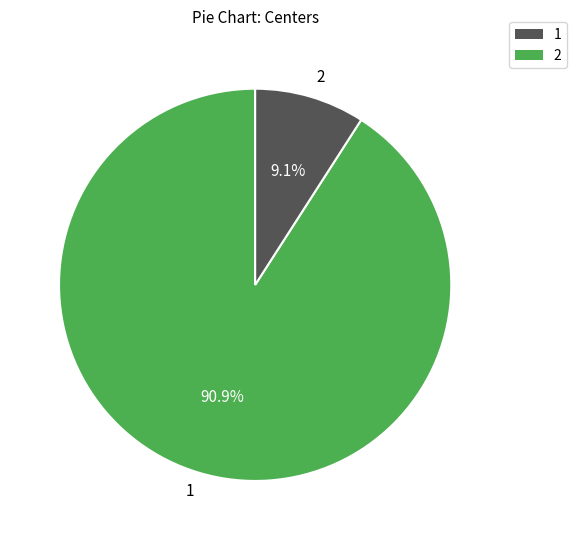

Does 2 account for over 50% of the chart?

No